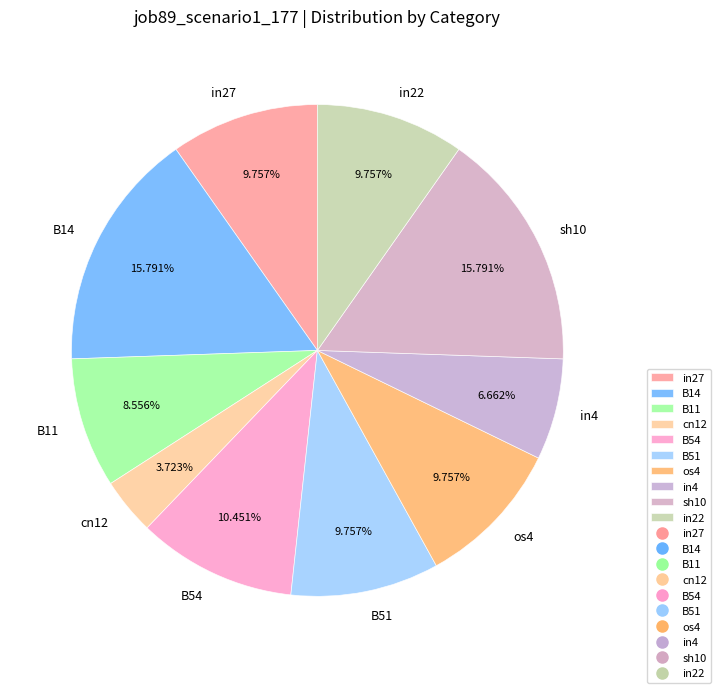

Is there any slice that represents more than half of the pie?

No